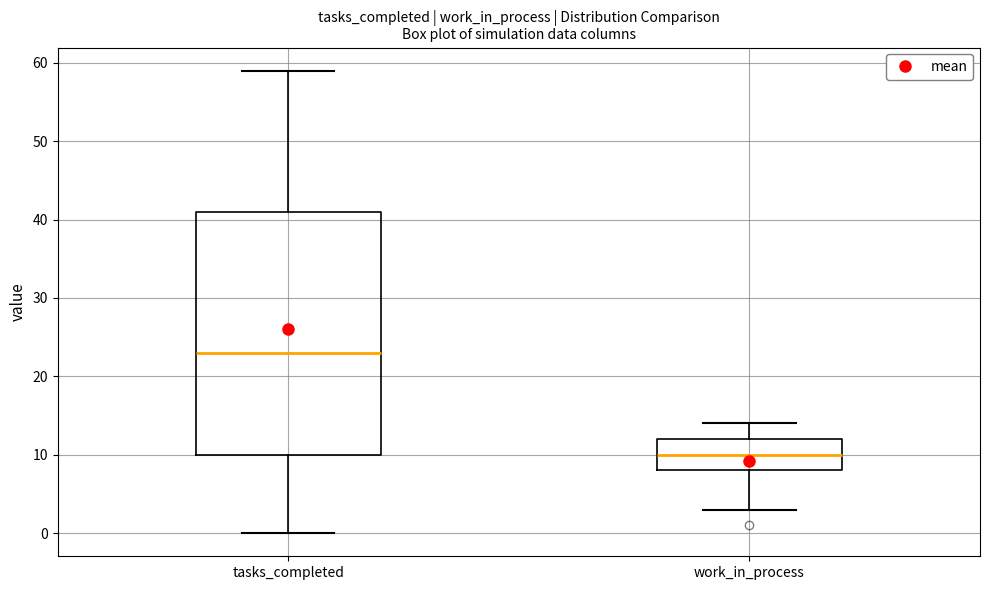

Reading left to right, read every box against the y-axis: the position of its median line, the range the box covers, and the ends of its whiskers. The values are not printed on the chart, so give them approximately, as read against the axis.

tasks_completed: median 23, box 10 to 41, whiskers 0 to 59
work_in_process: median 10, box 8 to 12, whiskers 3 to 14